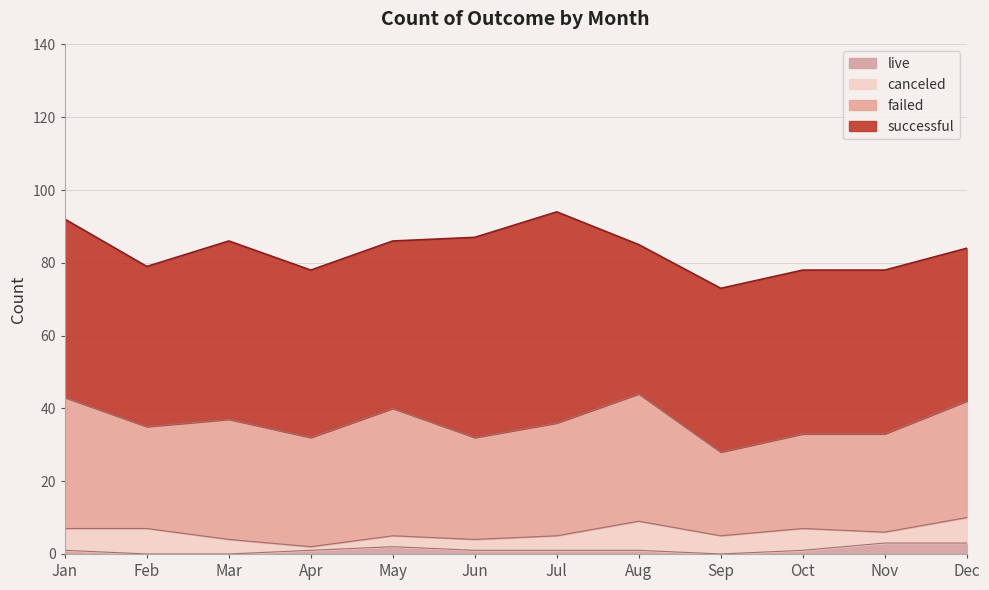

What is the difference between the maximum and minimum values in the live series?

3